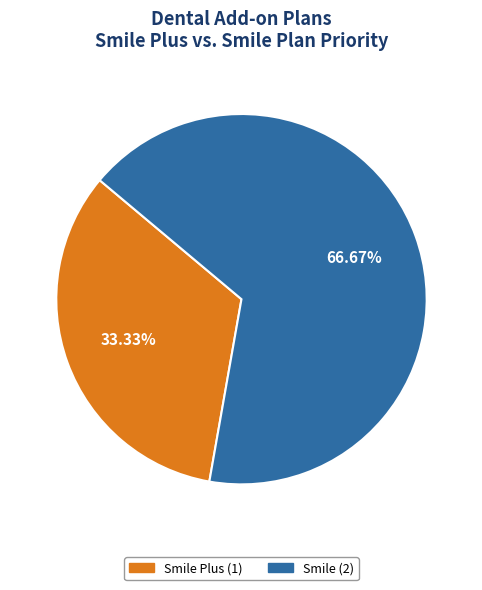

Is there a majority slice in this chart?

Yes